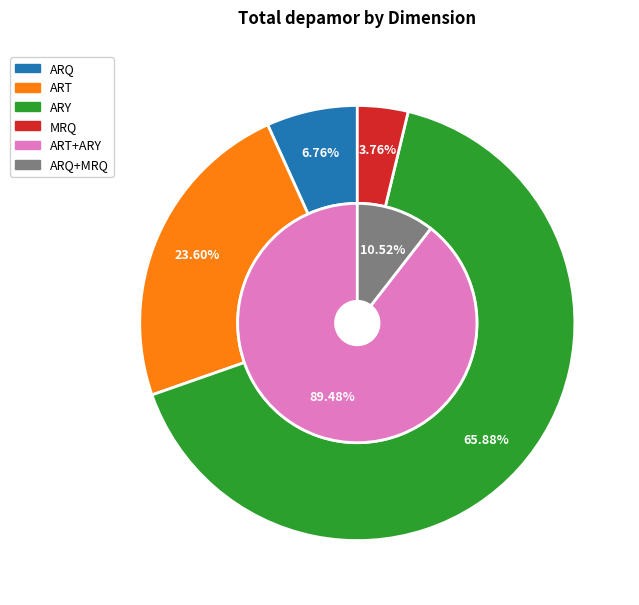

What is the smallest slice in the pie chart?

MRQ